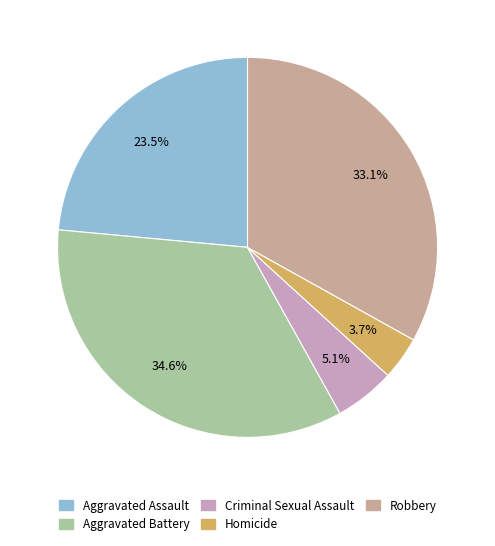

Does Aggravated Battery represent more than half of the total?

No